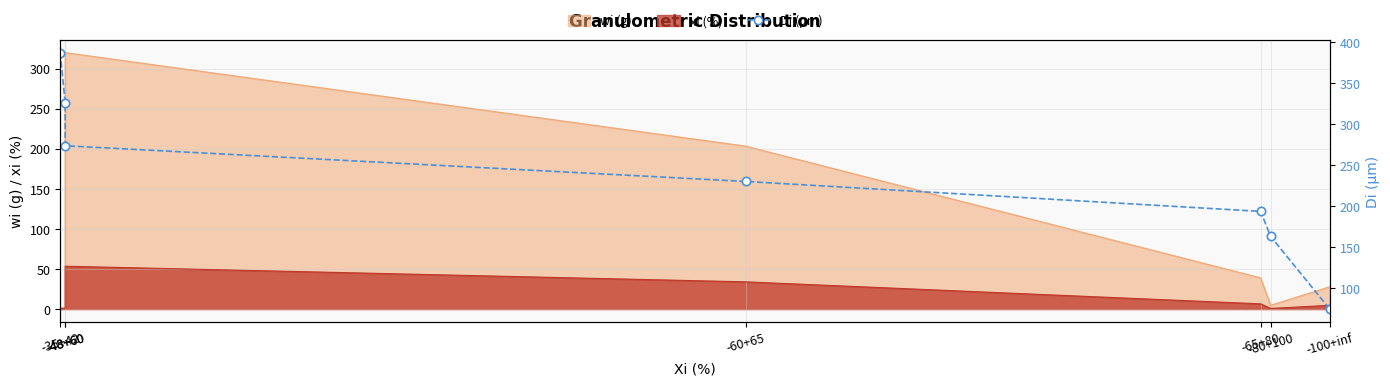

The value at -65+80 is 193.5. True or false?

True